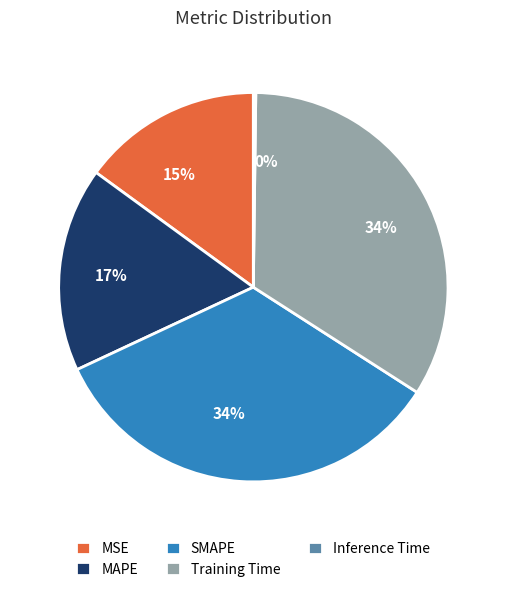

To the nearest percent, what is the difference between the largest and smallest slice percentages?

34%